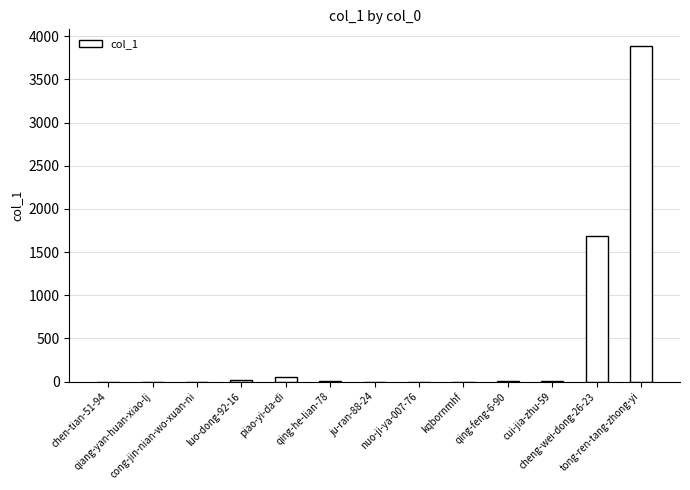

True or false: the data shows 16 at luo-dong-92-16.

True